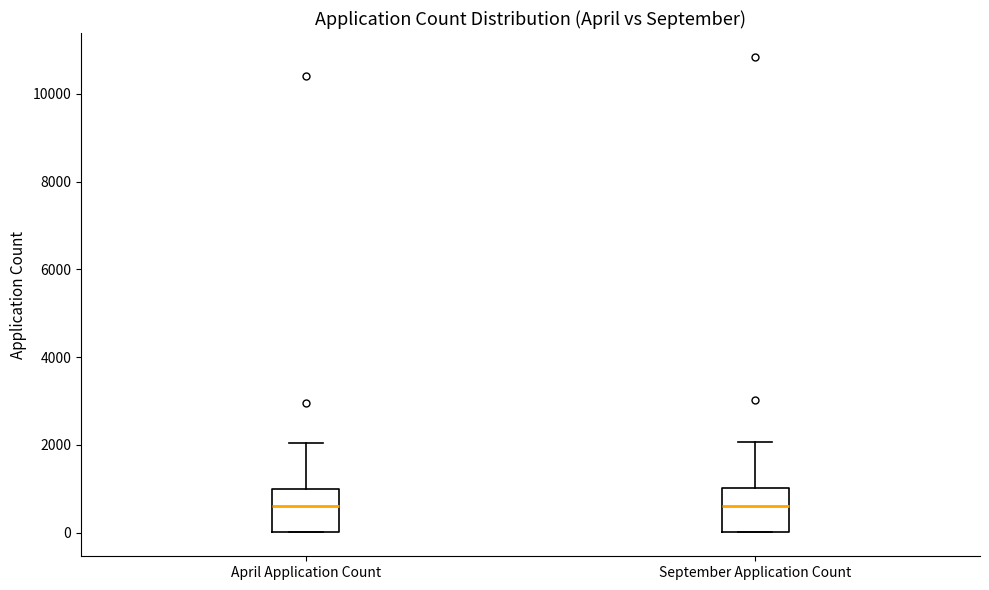

Where does the median line of the box for April Application Count sit on the y-axis? The values are not printed on the chart, so give them approximately, as read against the axis.

600